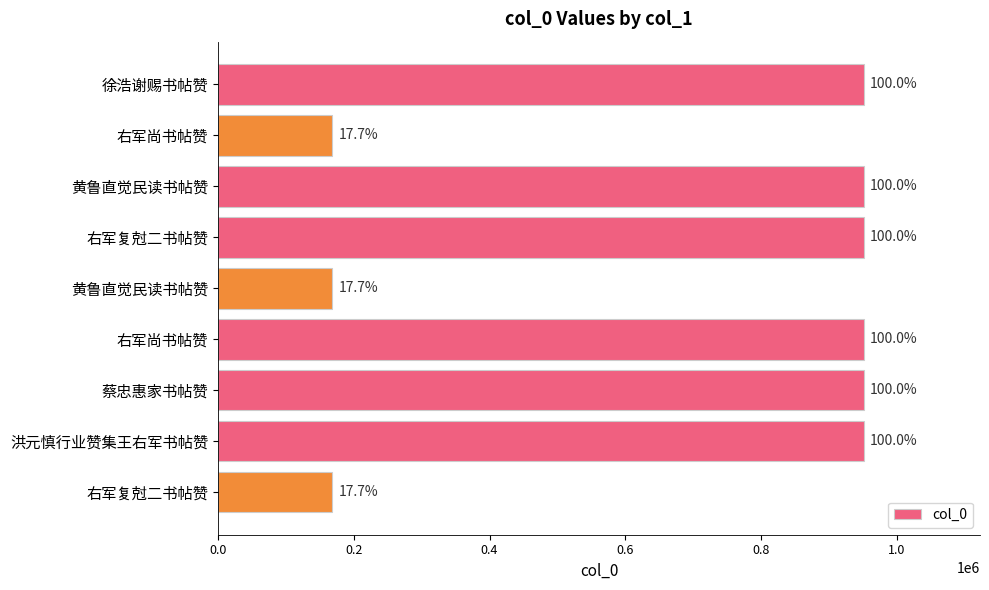

Are the bars horizontal?

Yes